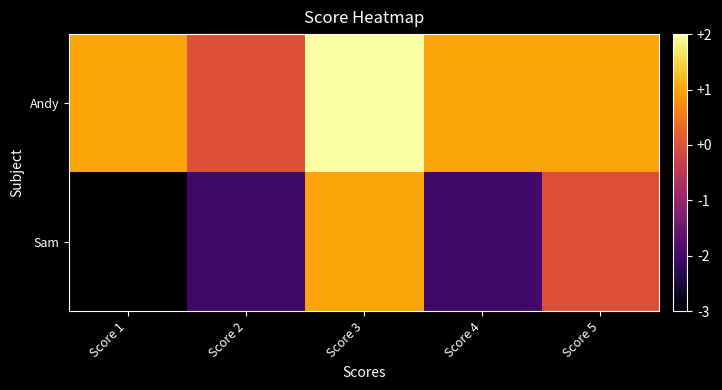

Reading left to right, what are all the values shown in this chart?

Sam: Score 1=-3	Score 2=-2	Score 3=1	Score 4=-2	Score 5=0
Andy: Score 1=1	Score 2=0	Score 3=2	Score 4=1	Score 5=1